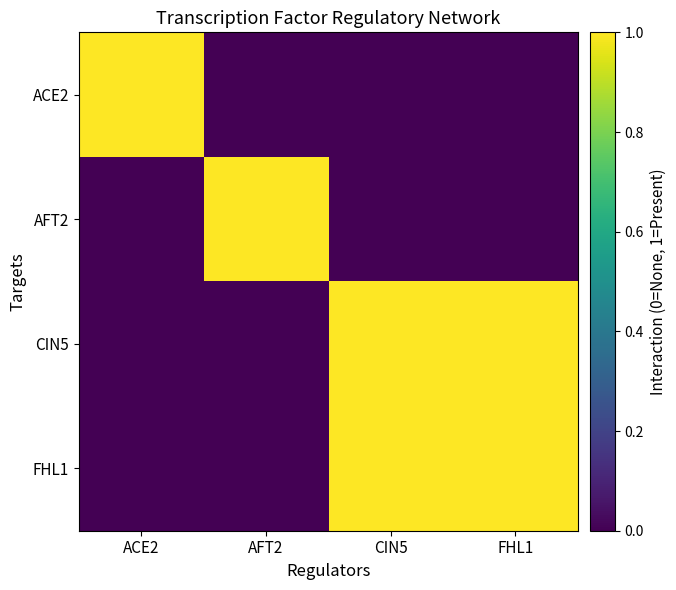

Which label corresponds to the smallest value in the chart?

AFT2